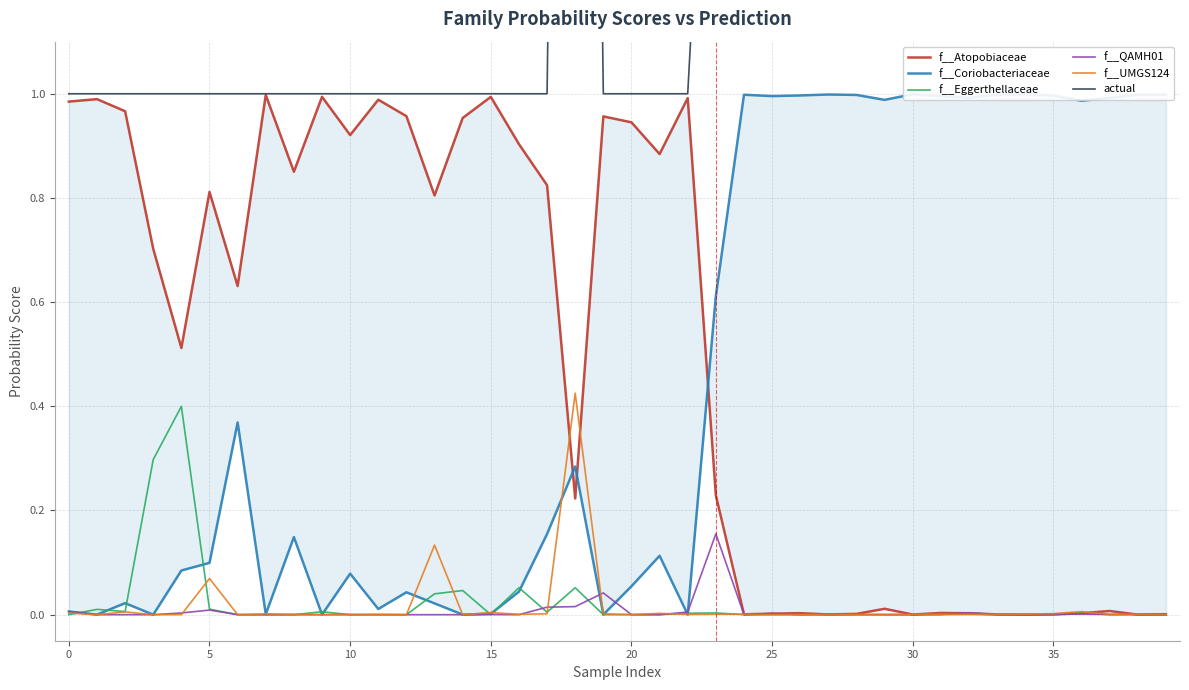

Count the number of data series in this chart.

6